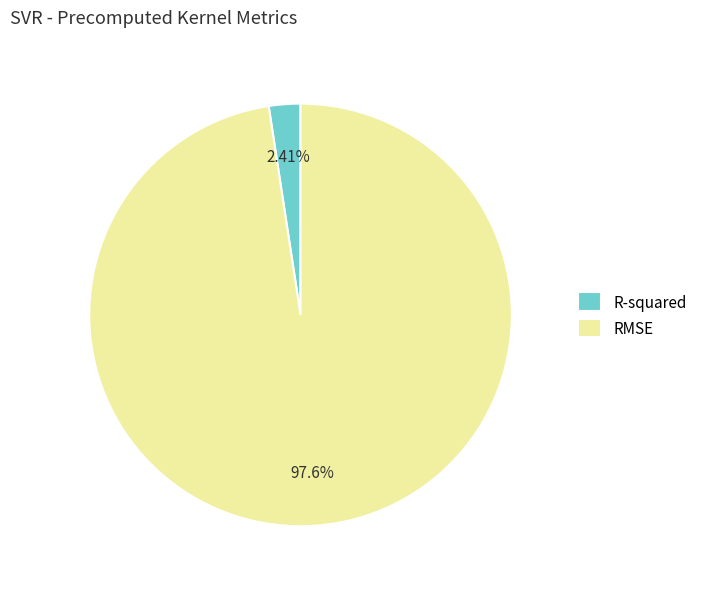

Does RMSE represent more than half of the total?

Yes